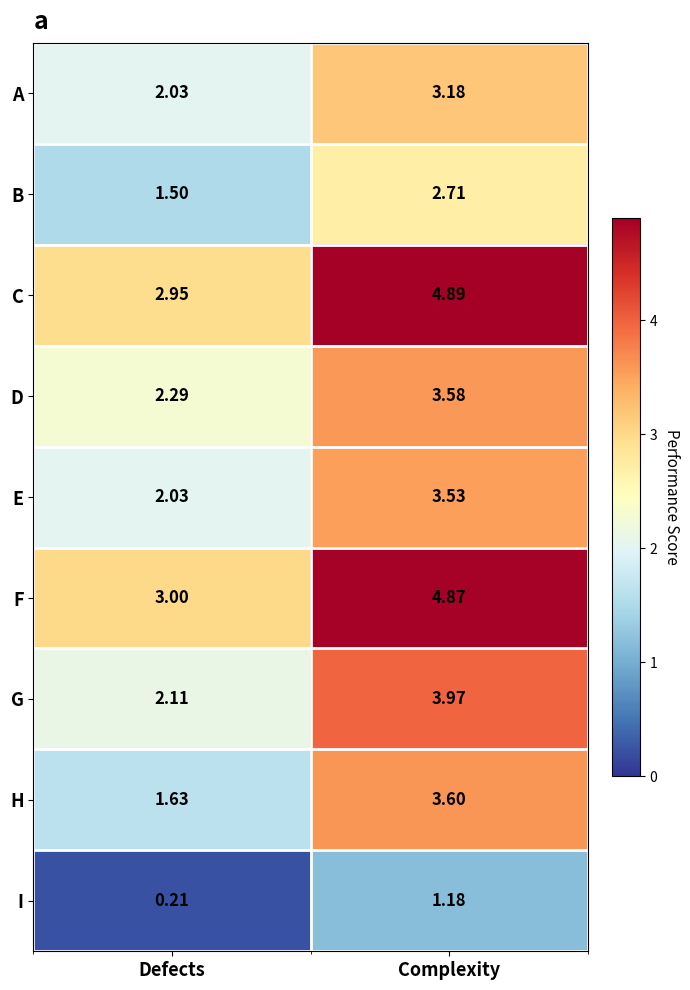

Is the value of E at Defects greater than the value of B at Complexity?

No